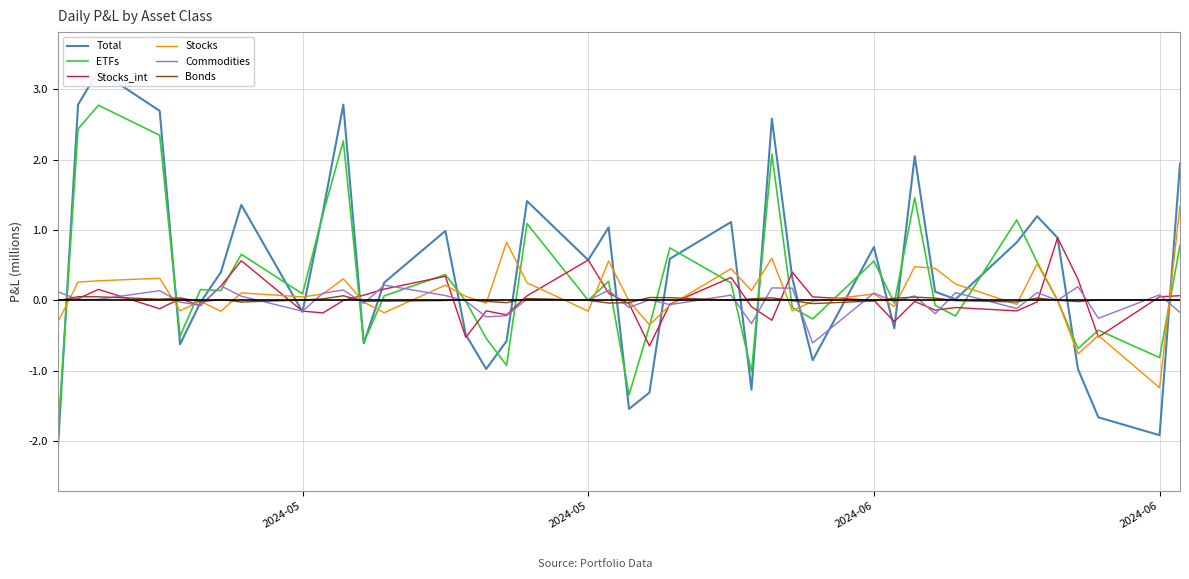

Is this an area chart (filled region under the line)?

No